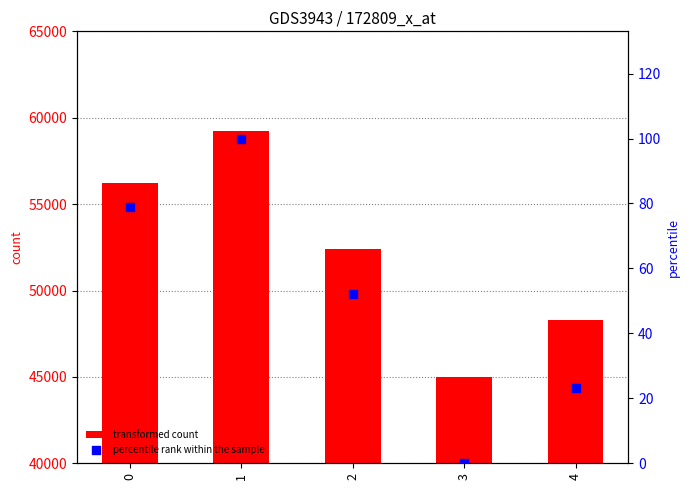

At which category is the sum across all series the highest?

1